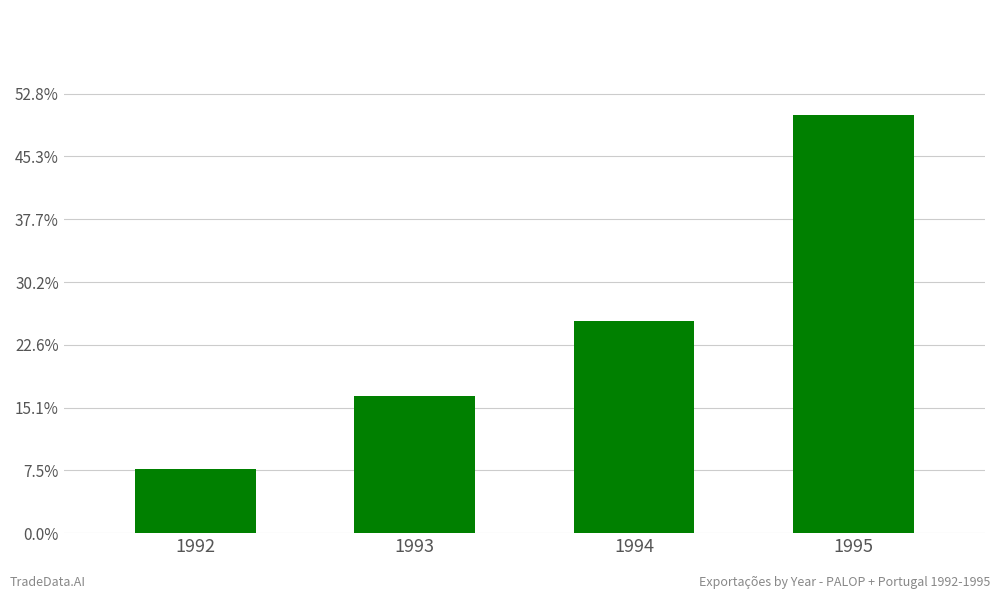

List the labels in order of value, largest first.

1995, 1994, 1993, 1992